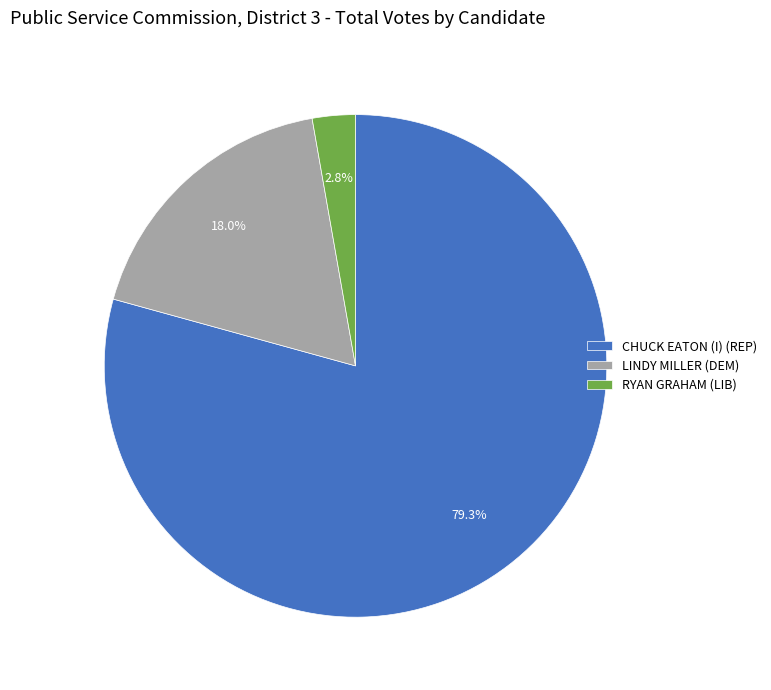

To the nearest percent, what is the average slice percentage?

33%